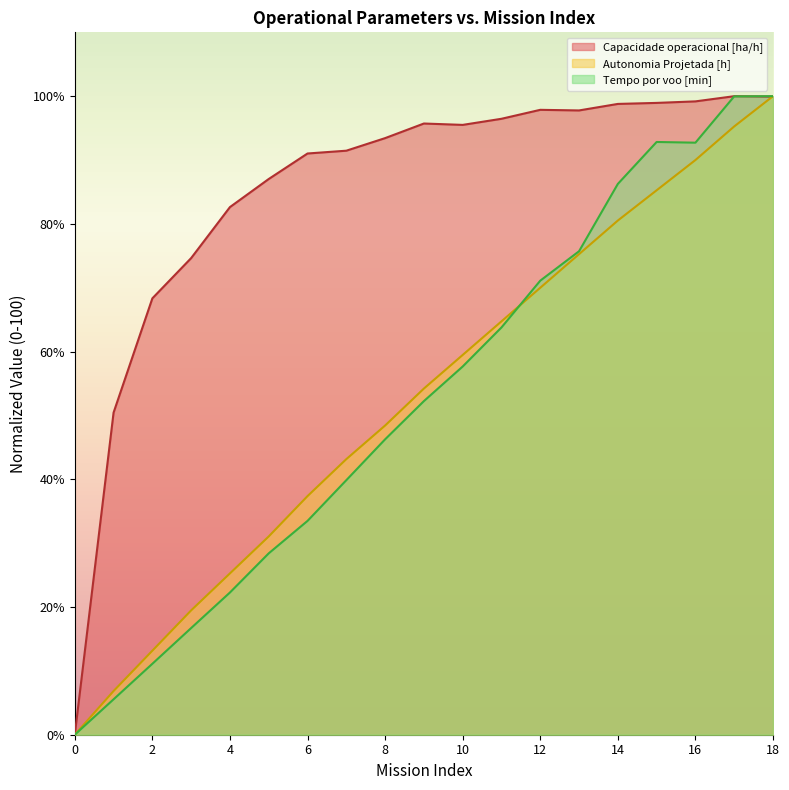

Which series has the largest total across all categories?

Capacidade operacional [ha/h]